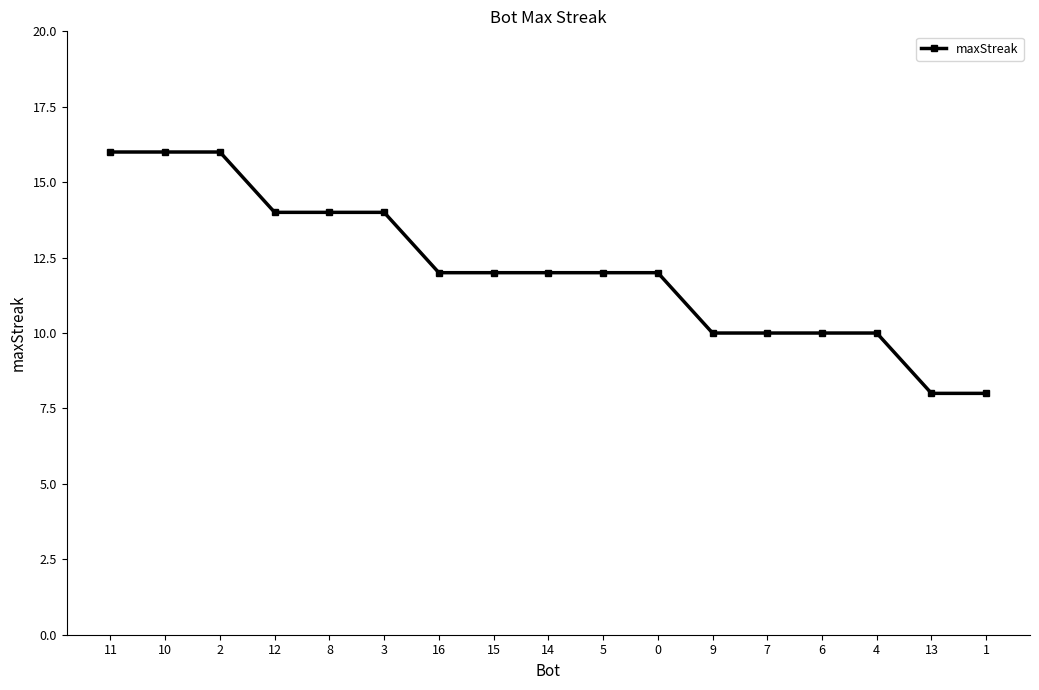

What is the greatest value displayed?

16